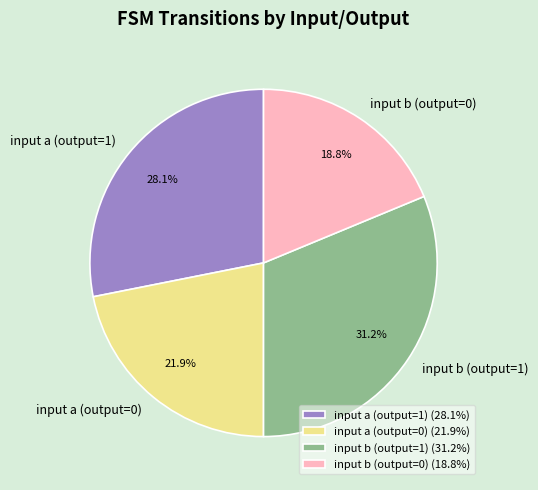

Rank the categories by value from lowest to highest.

input b (output=0), input a (output=0), input a (output=1), input b (output=1)